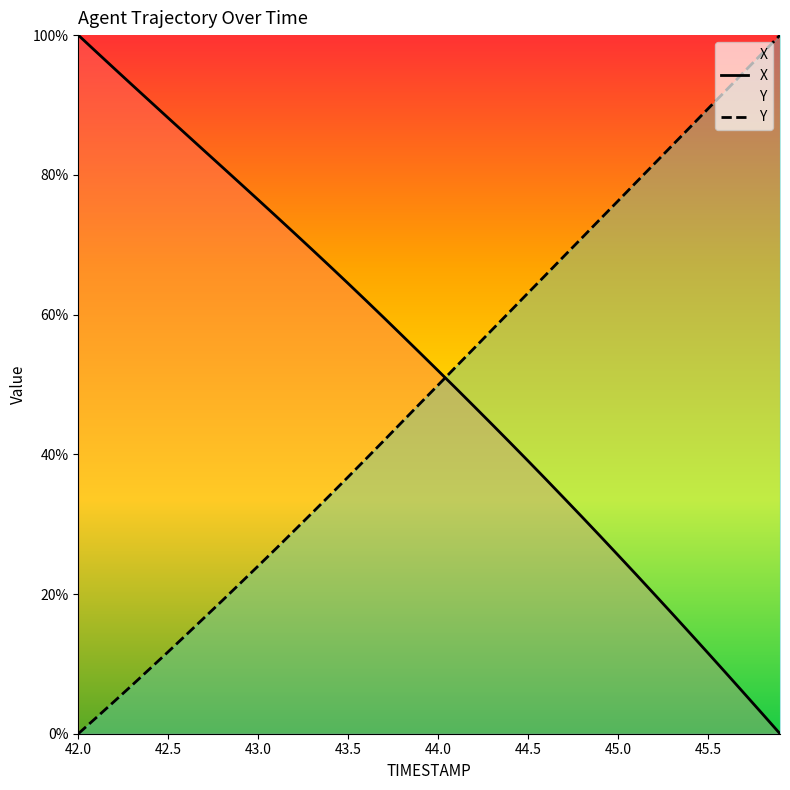

Is the value of X at 43.5 greater than the value of Y at 43.5?

Yes